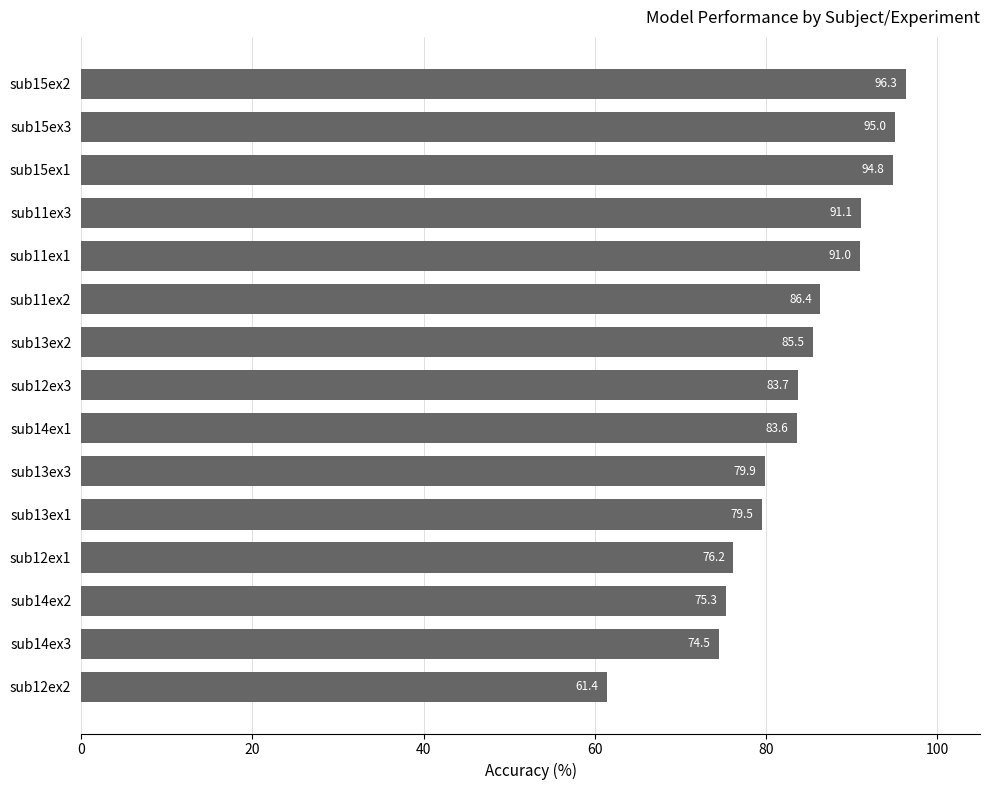

Are the bars grouped side by side (vs. stacked)?

No